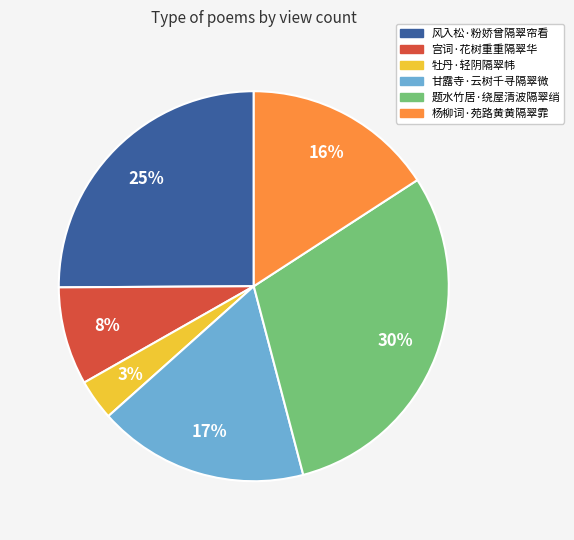

Is it true that 甘露寺·云树千寻隔翠微 is 17% of the pie?

True